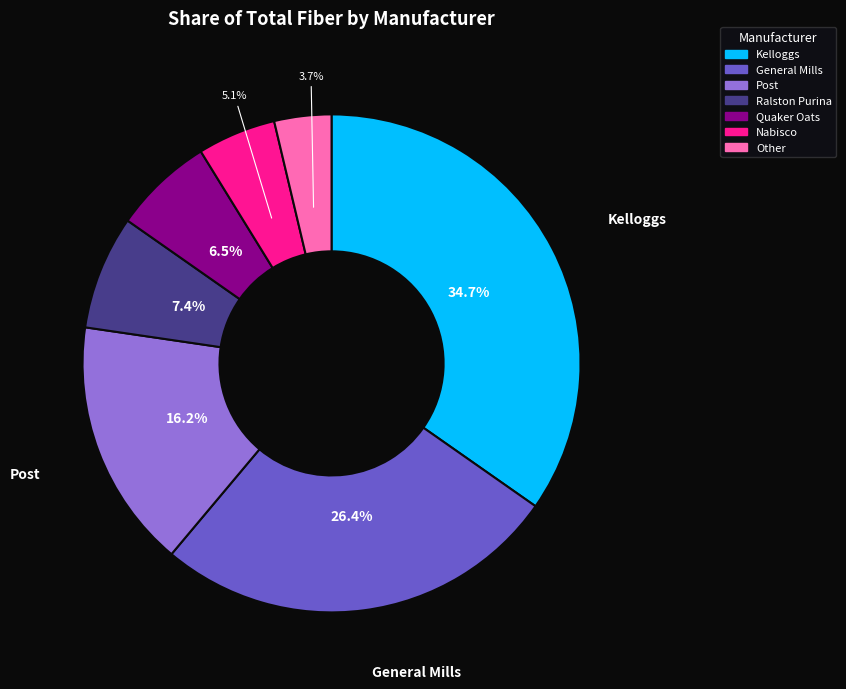

Is there any slice that represents more than half of the pie?

No